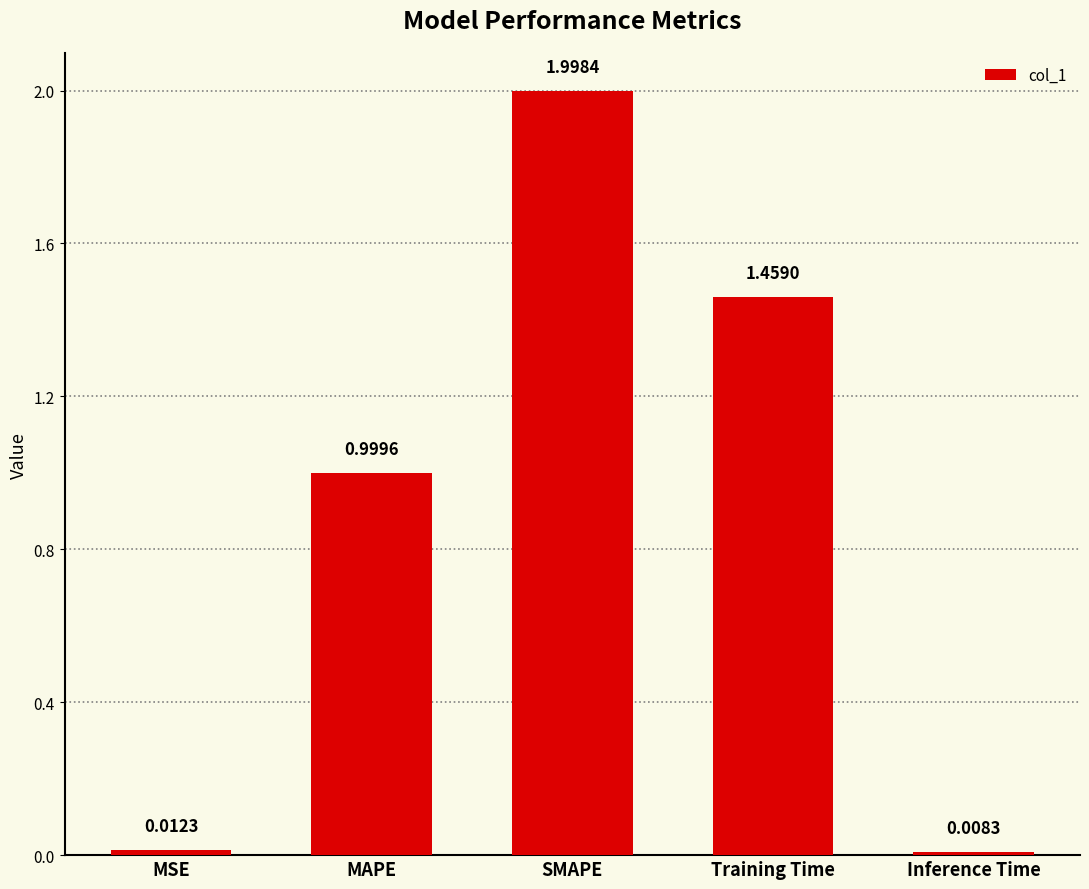

What is the label of the 5th bar from the right?

MSE